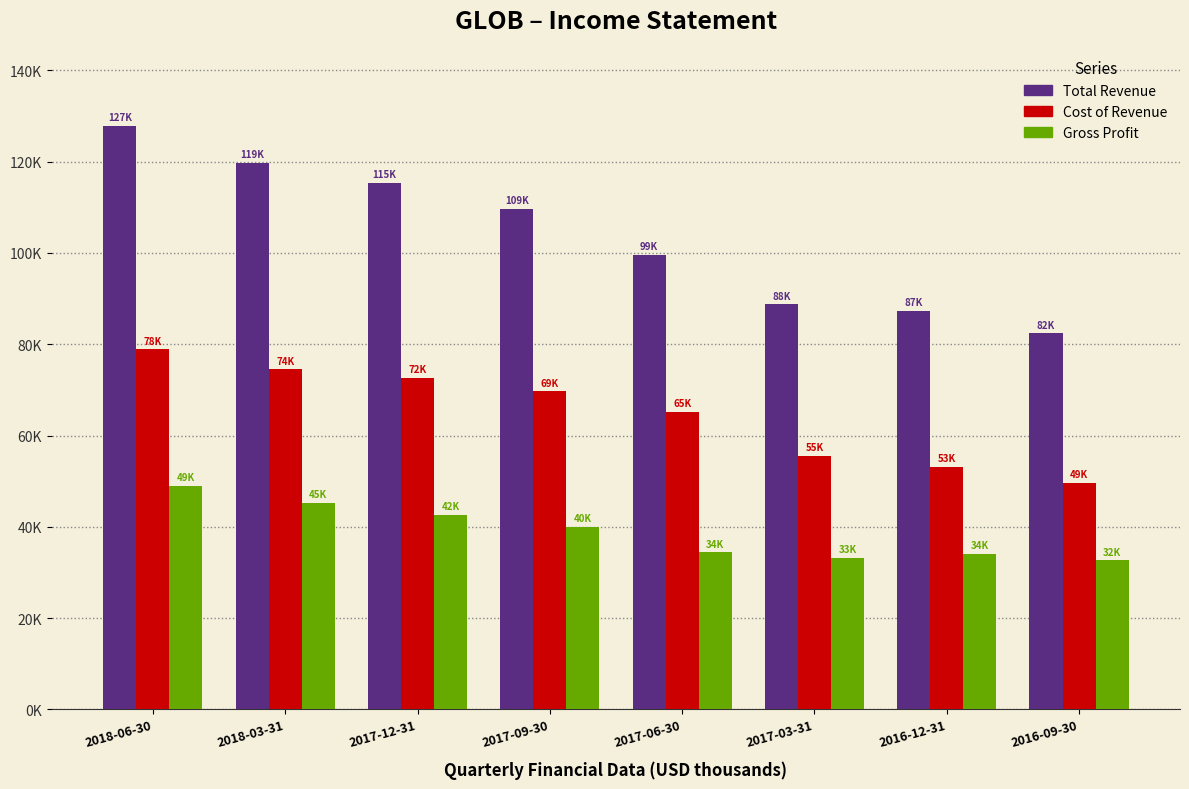

What are all the series names shown in the legend?

Total Revenue, Cost of Revenue, Gross Profit